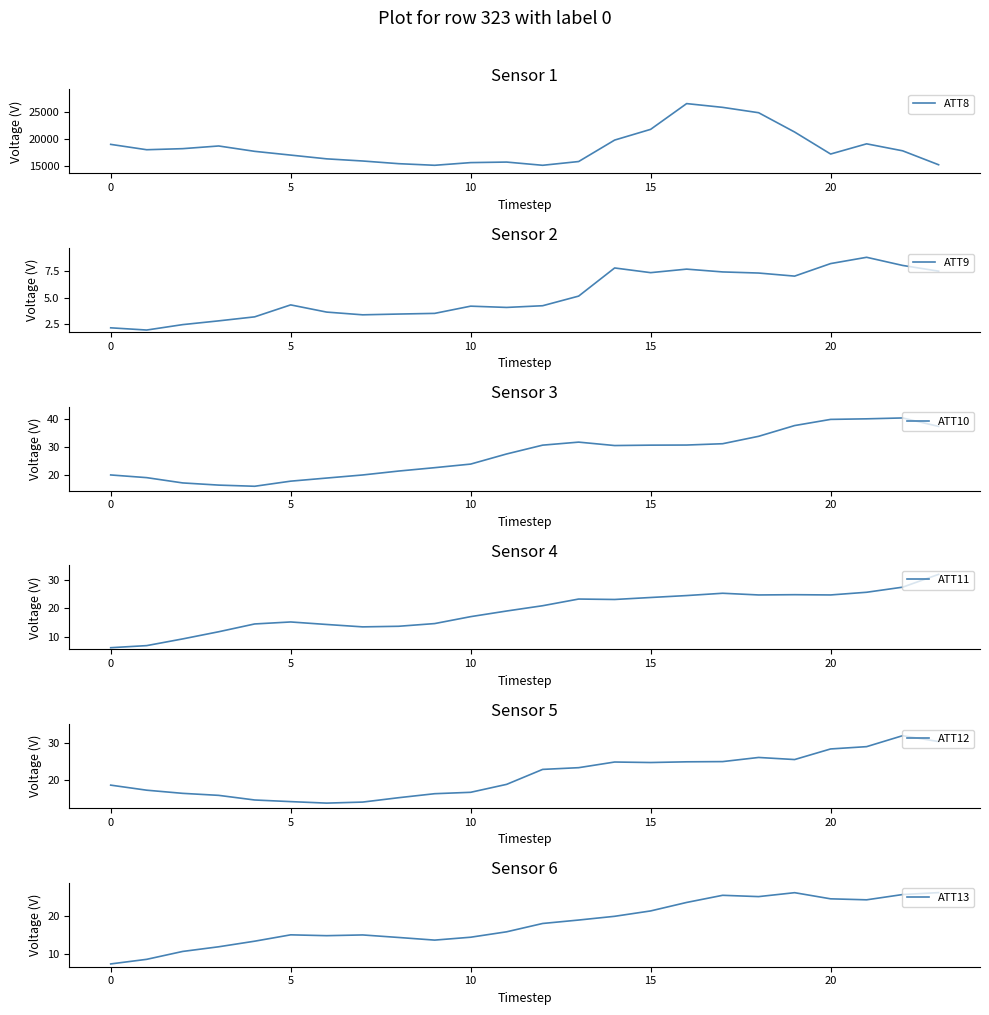

What is the difference between the second highest and second lowest values in the ATT9 series?

6.1